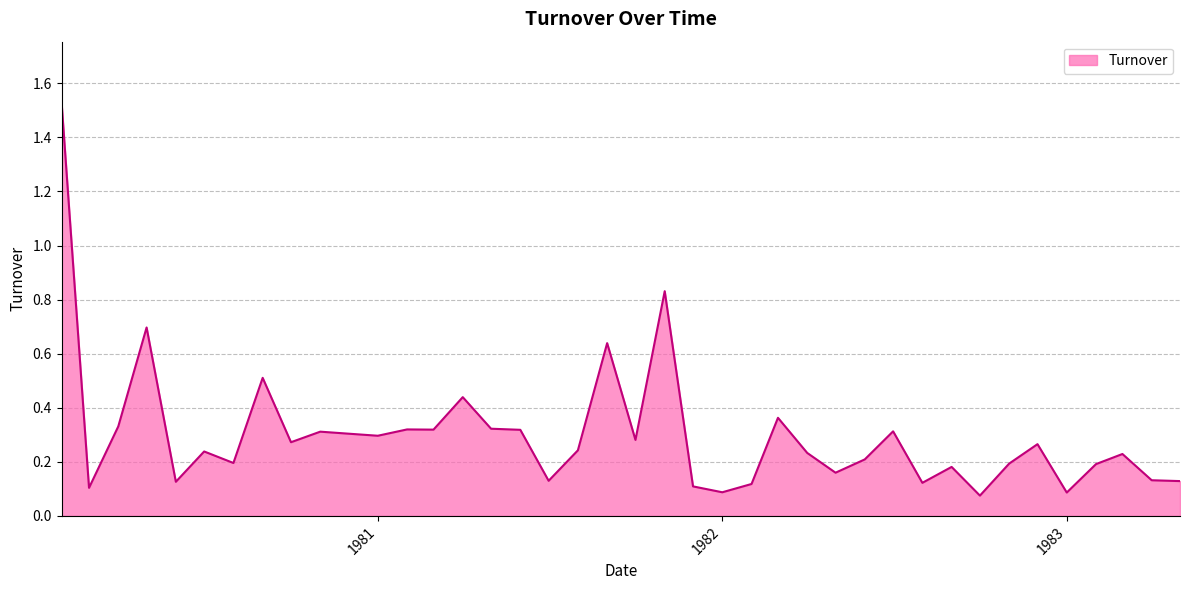

What is the sum of all values?

12.0